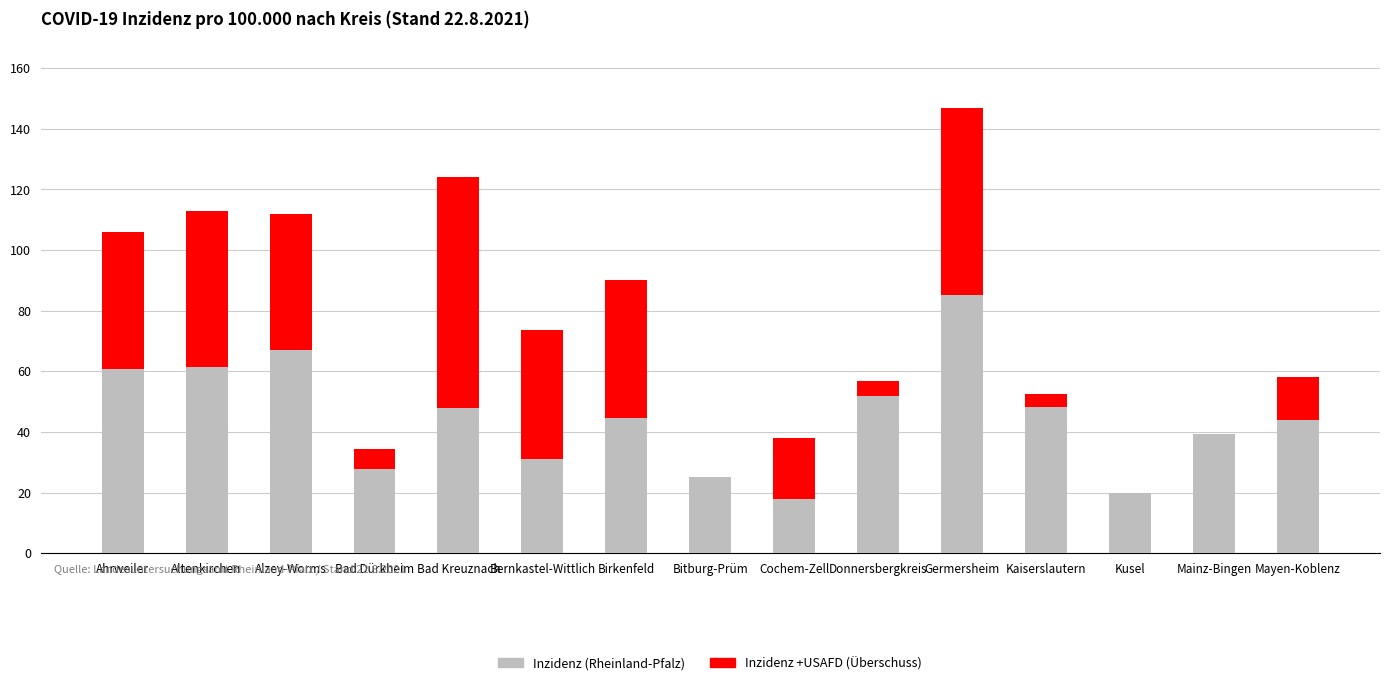

What is the total value across all series at Mainz-Bingen?

39.3